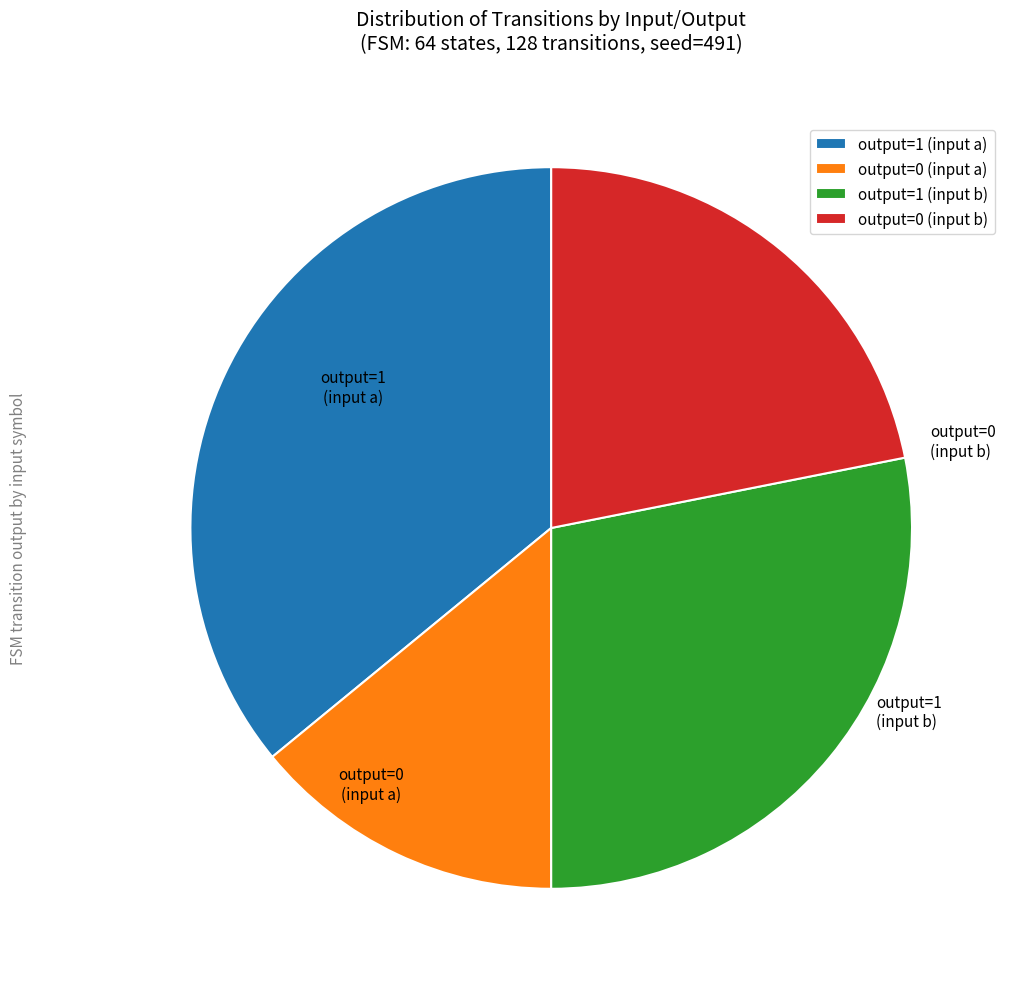

Which has a higher value, output=0 (input b) or output=1 (input a)?

output=1 (input a)